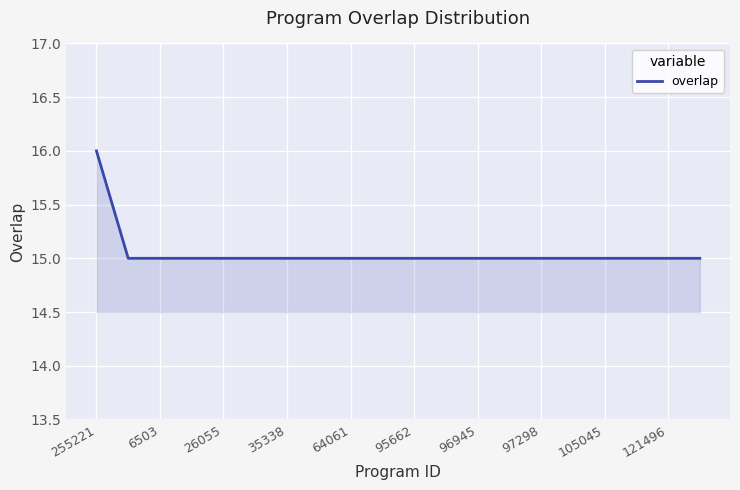

What is the smallest value displayed?

15